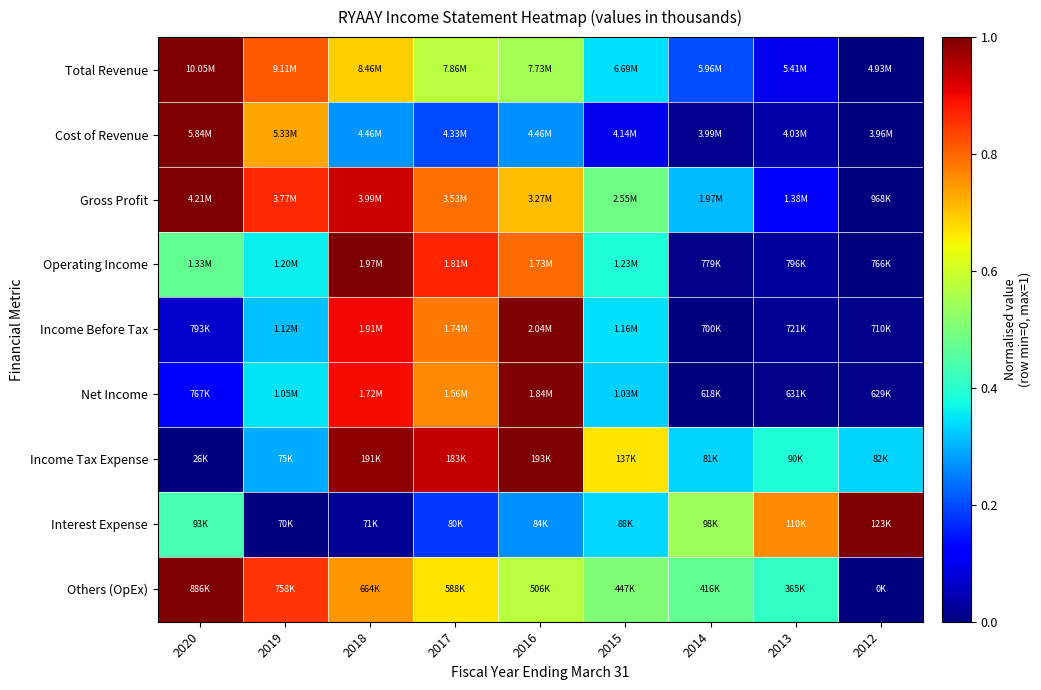

Between 2020 and 2015, which is larger?

2020